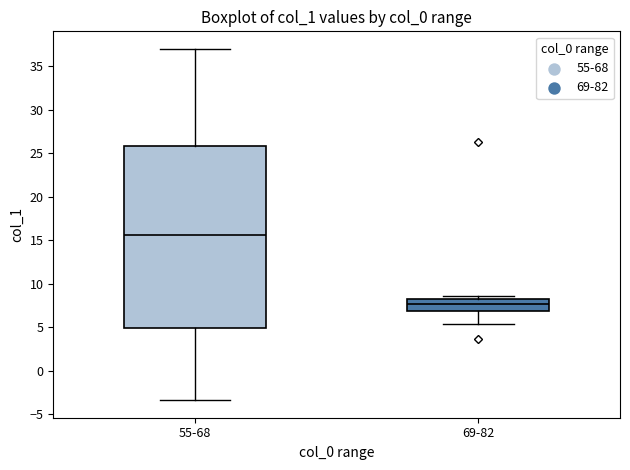

Which box's median line is the highest?

55-68